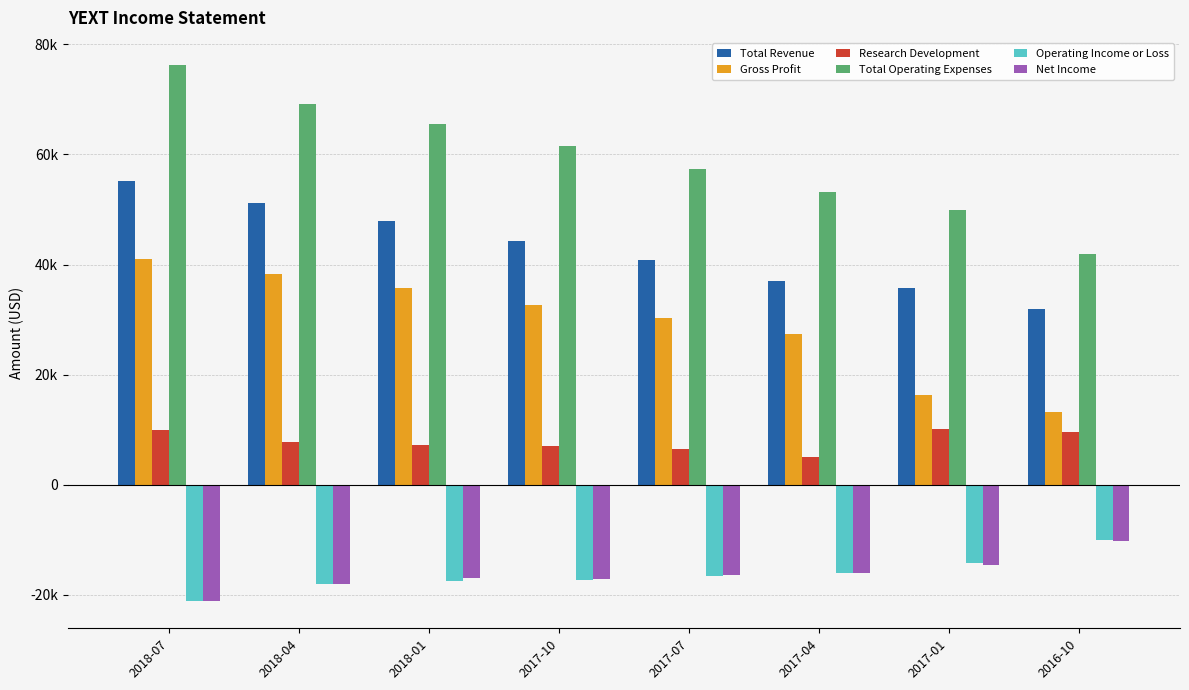

What is the difference between the highest and lowest values at 2017-07?

73800